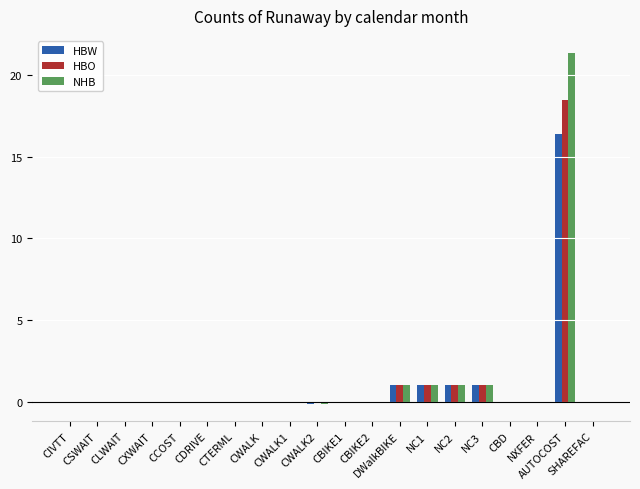

What is the average value of the NHB series?

1.3